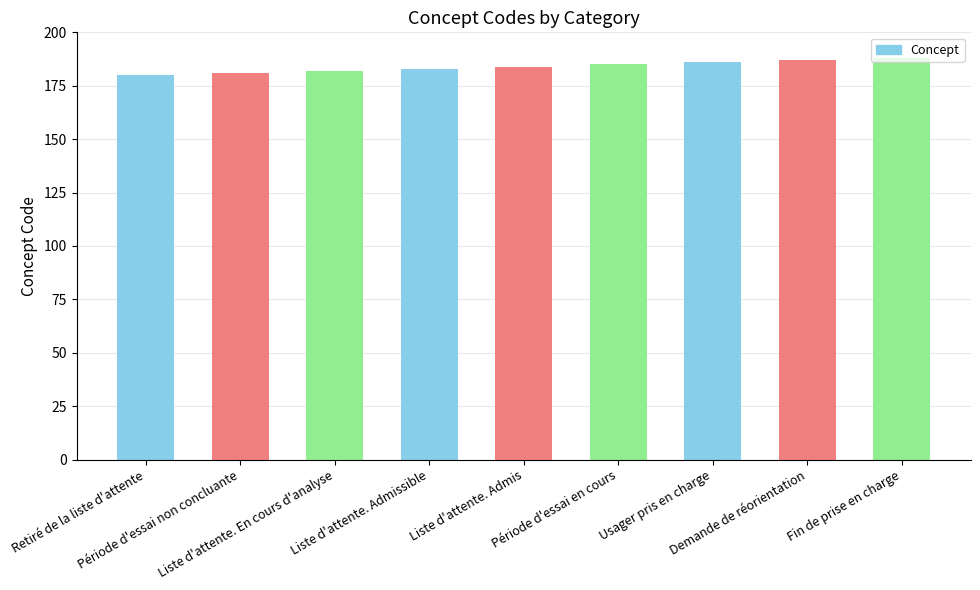

What is the label of the 9th bar from the left?

Fin de prise en charge